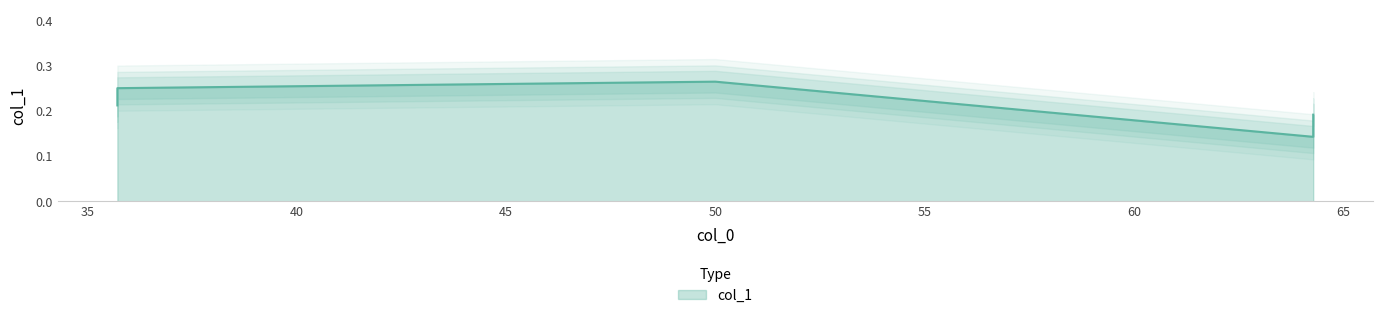

List the labels in order of value, largest first.

50.0, 35.714285714286, 35.714285714286, 64.285714285714, 64.285714285714